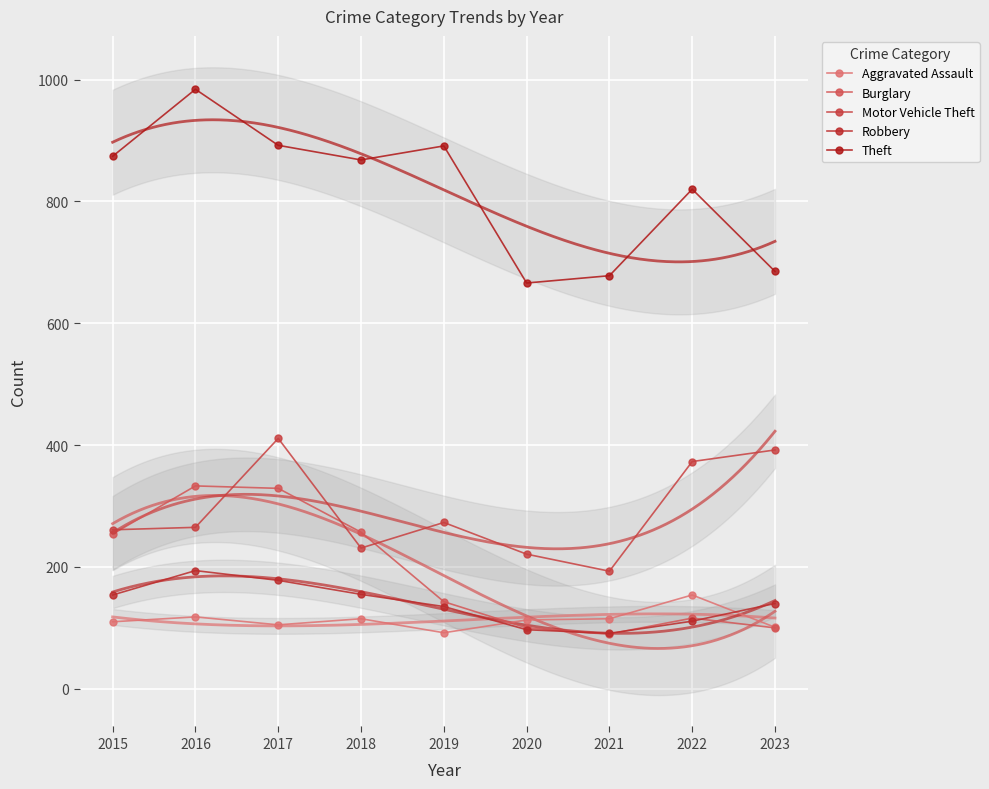

Which label corresponds to the smallest value in the chart?

2021